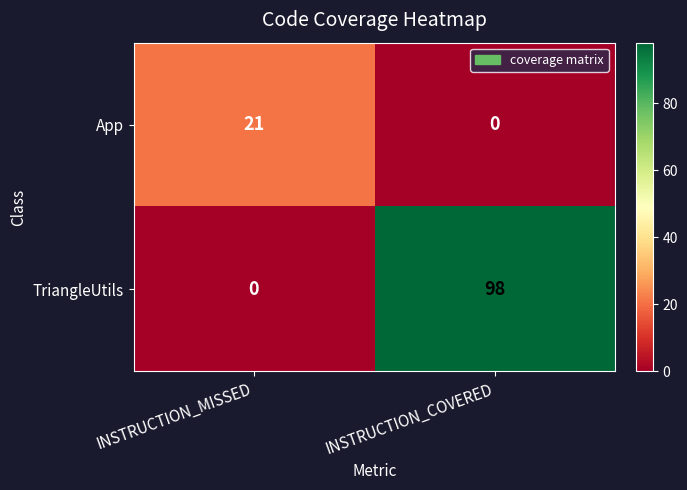

Which series has the largest total across all categories?

TriangleUtils